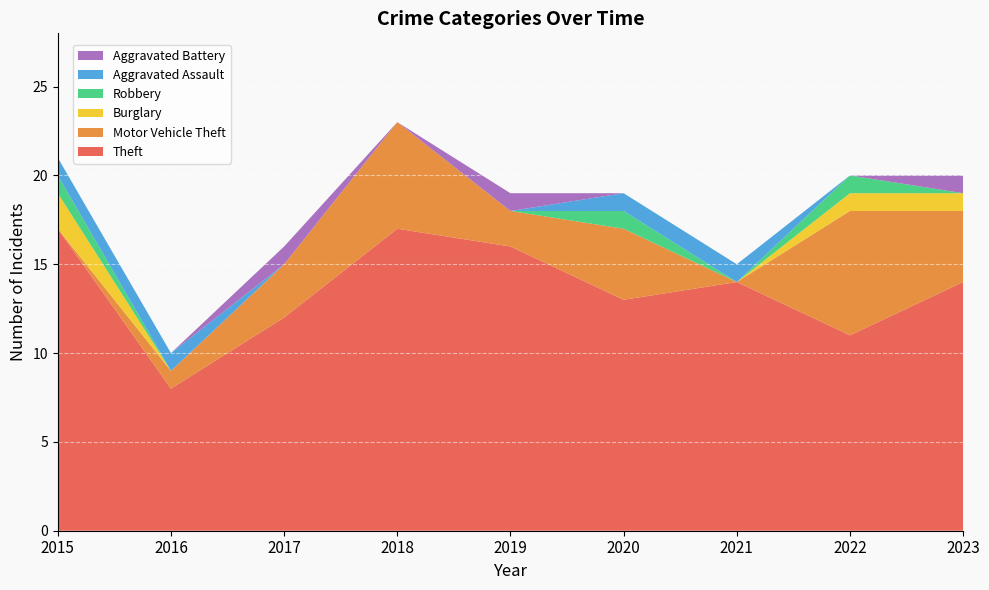

Reading right to left, transcribe all the data shown in this chart.

Theft: 14	11	14	13	16	17	12	8	17
Motor Vehicle Theft: 4	7	0	4	2	6	3	1	0
Burglary: 1	1	0	0	0	0	0	0	2
Robbery: 0	1	0	1	0	0	0	0	1
Aggravated Assault: 0	0	1	1	0	0	0	1	1
Aggravated Battery: 1	0	0	0	1	0	1	0	0